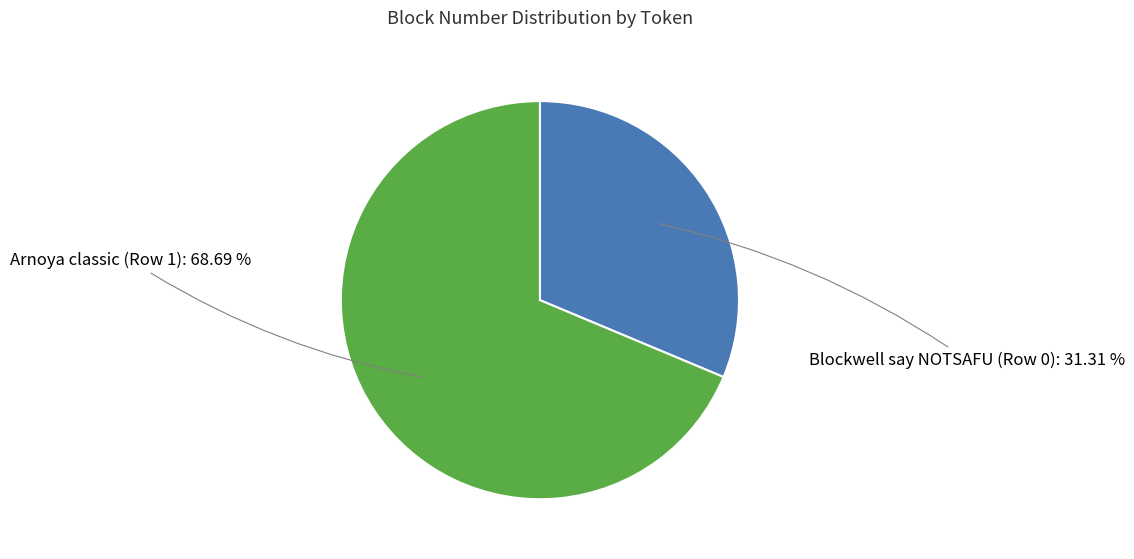

True or false: Arnoya classic (Row 1) accounts for 55% of the total.

False